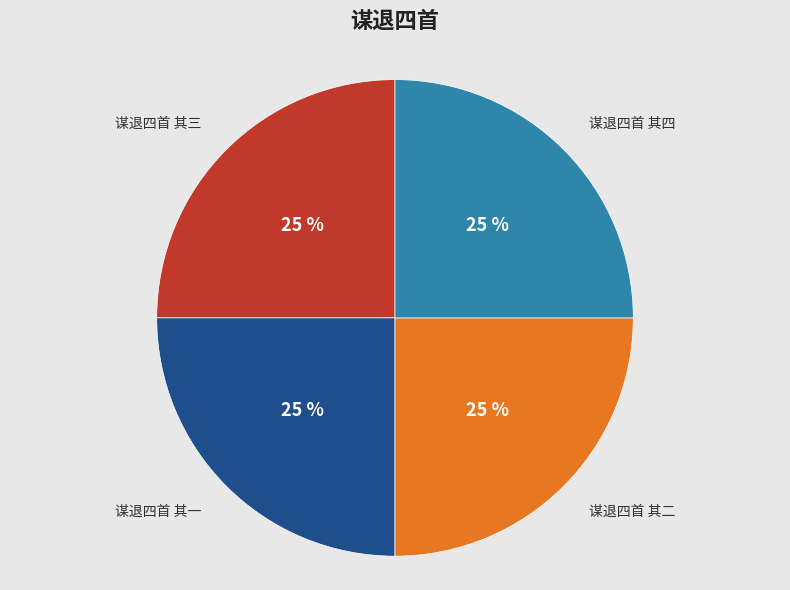

How many slices are in this pie chart?

4